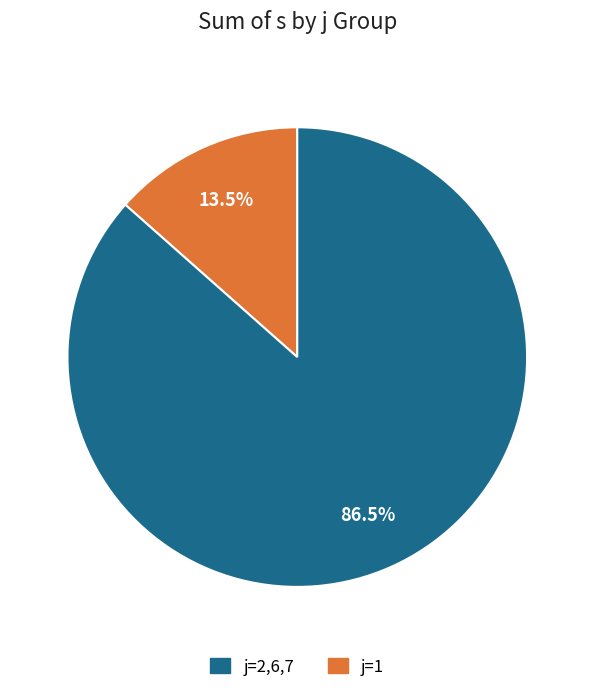

Is there any slice that represents more than half of the pie?

Yes